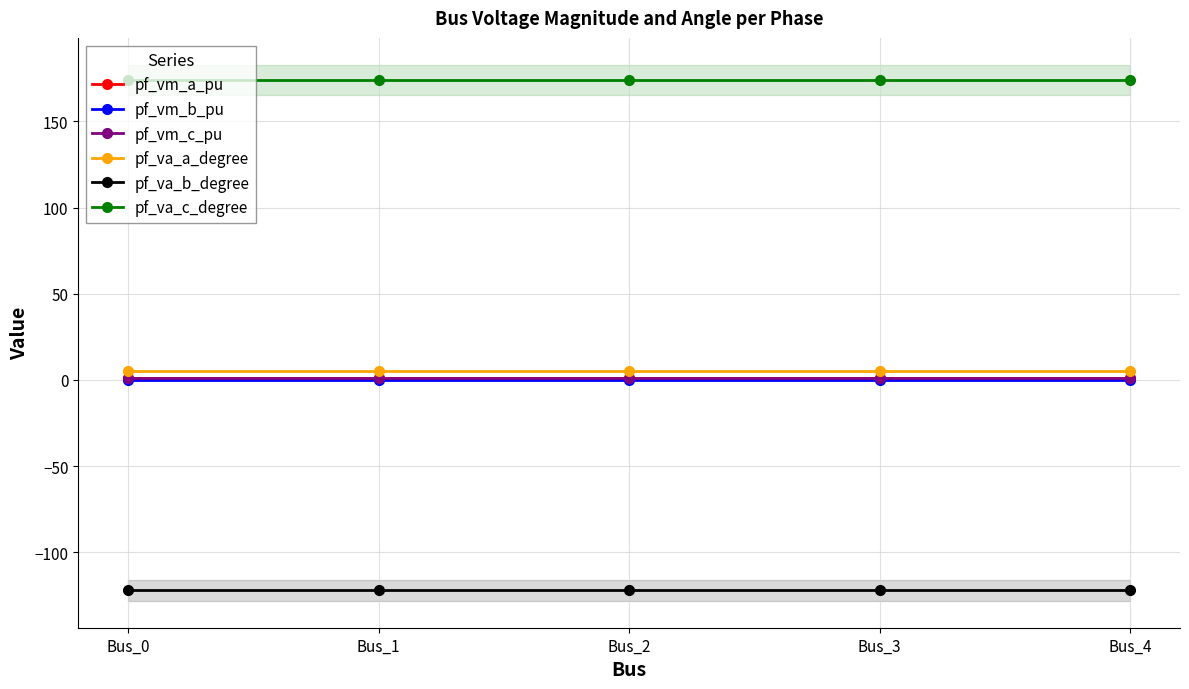

At which label does pf_va_c_degree reach its minimum?

Bus_3